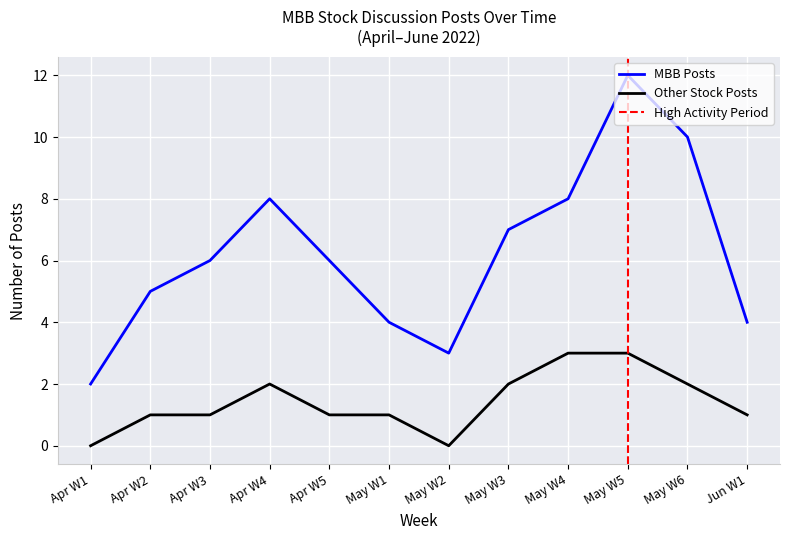

The Other Stock Posts series shows 2 at May W2. True or false?

False